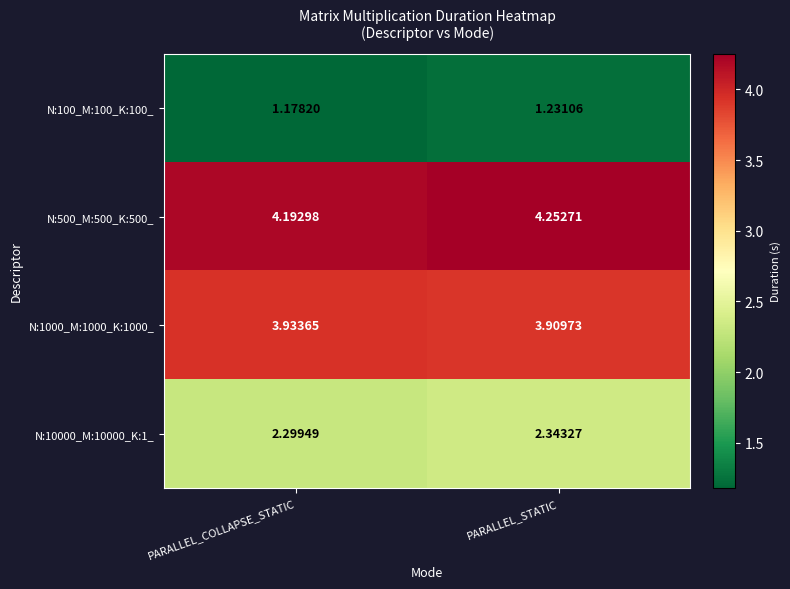

Which label corresponds to the smallest value in the chart?

PARALLEL_COLLAPSE_STATIC